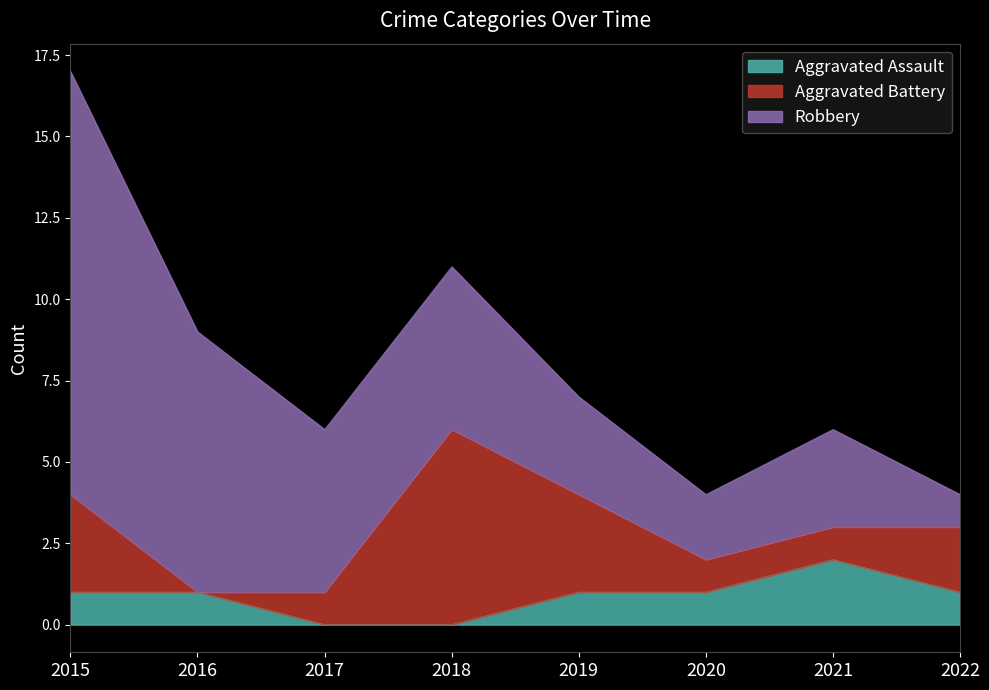

At 2020, list the series in order from largest to smallest.

Robbery, Aggravated Assault, Aggravated Battery